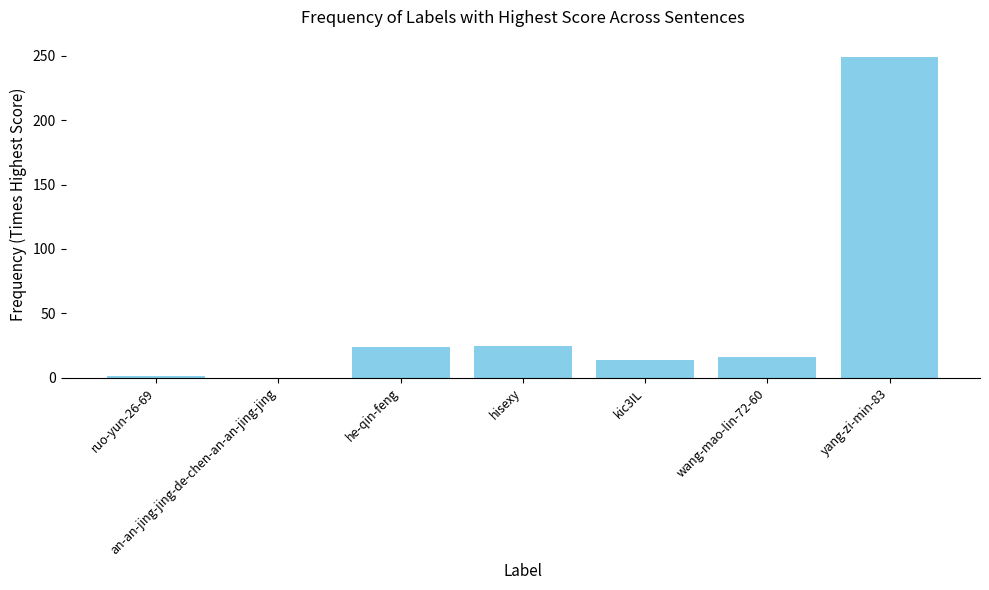

Between he-qin-feng and yang-zi-min-83, which is larger?

yang-zi-min-83